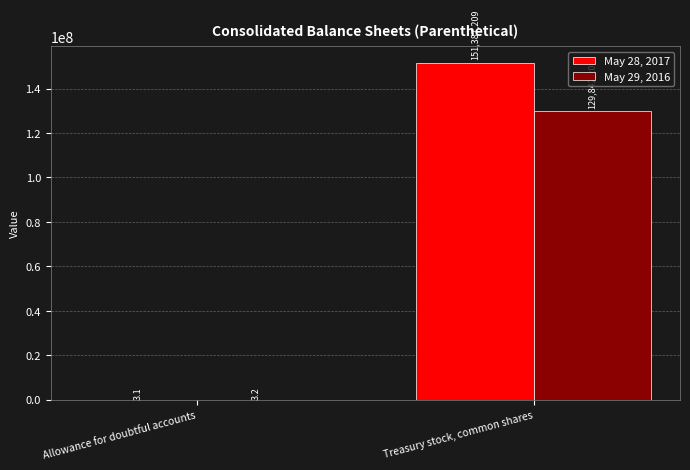

The May 29, 2016 series shows 3.2 at Allowance for doubtful accounts. True or false?

True